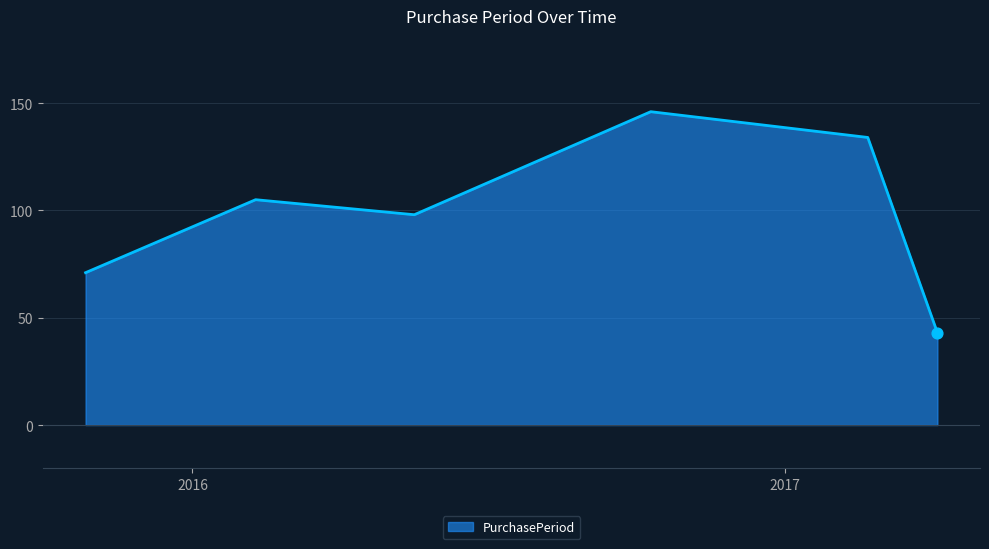

What is the maximum value shown in the chart?

146